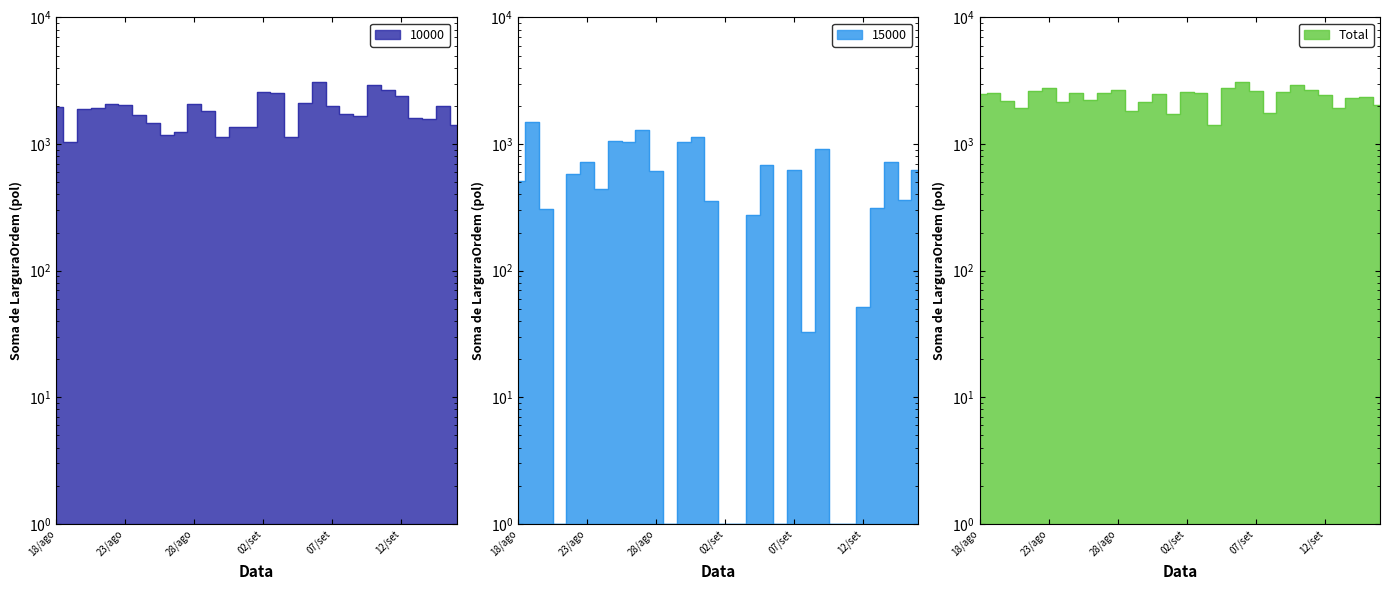

True or false: 15000 and Total cross at least once.

False